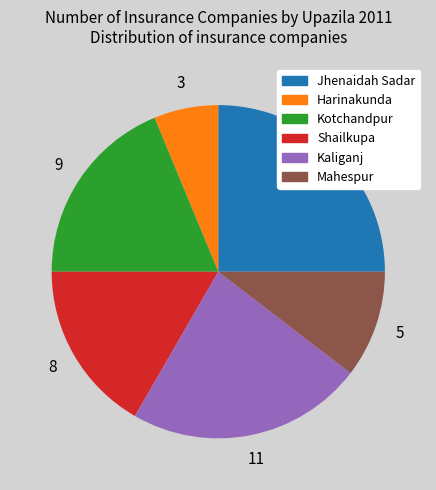

Rank the categories by value from highest to lowest.

Jhenaidah Sadar, Kaliganj, Kotchandpur, Shailkupa, Mahespur, Harinakunda